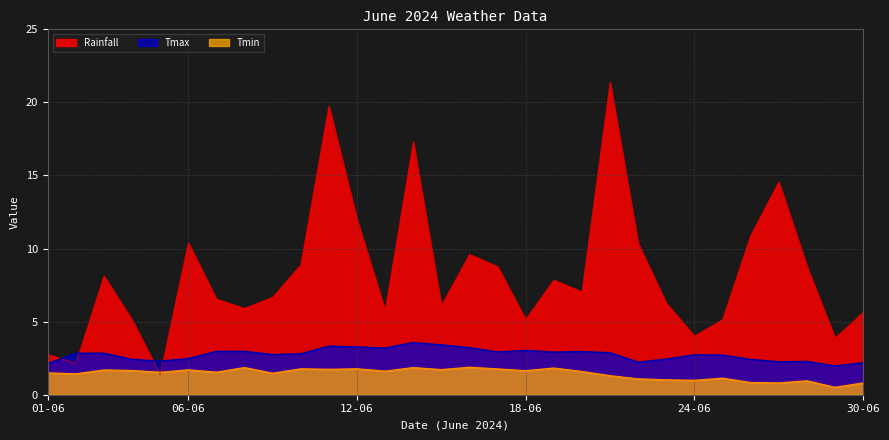

The value of Rainfall at 12-06 is 21.5. True or false?

False